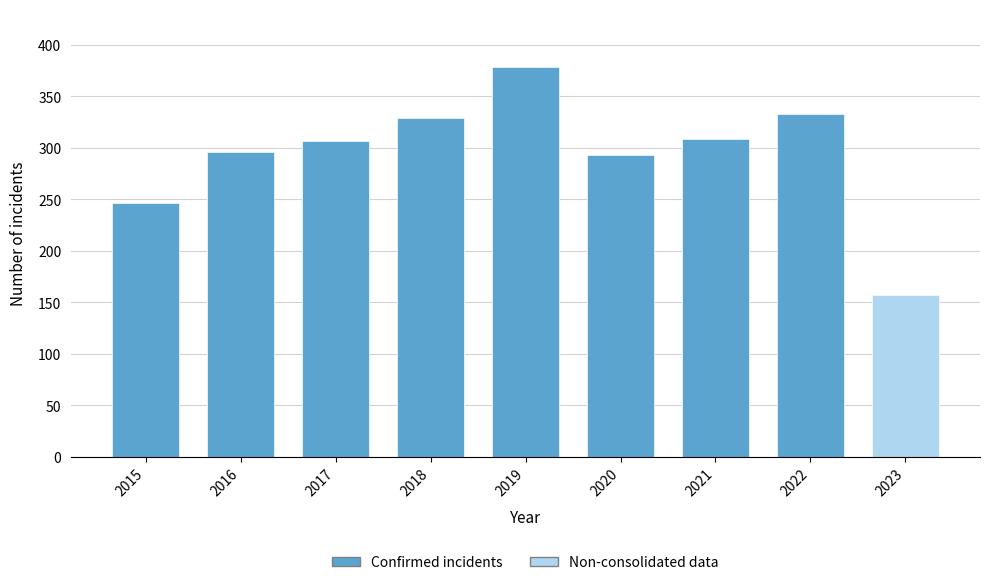

What is the sum of the values at 2020 and 2021?

601